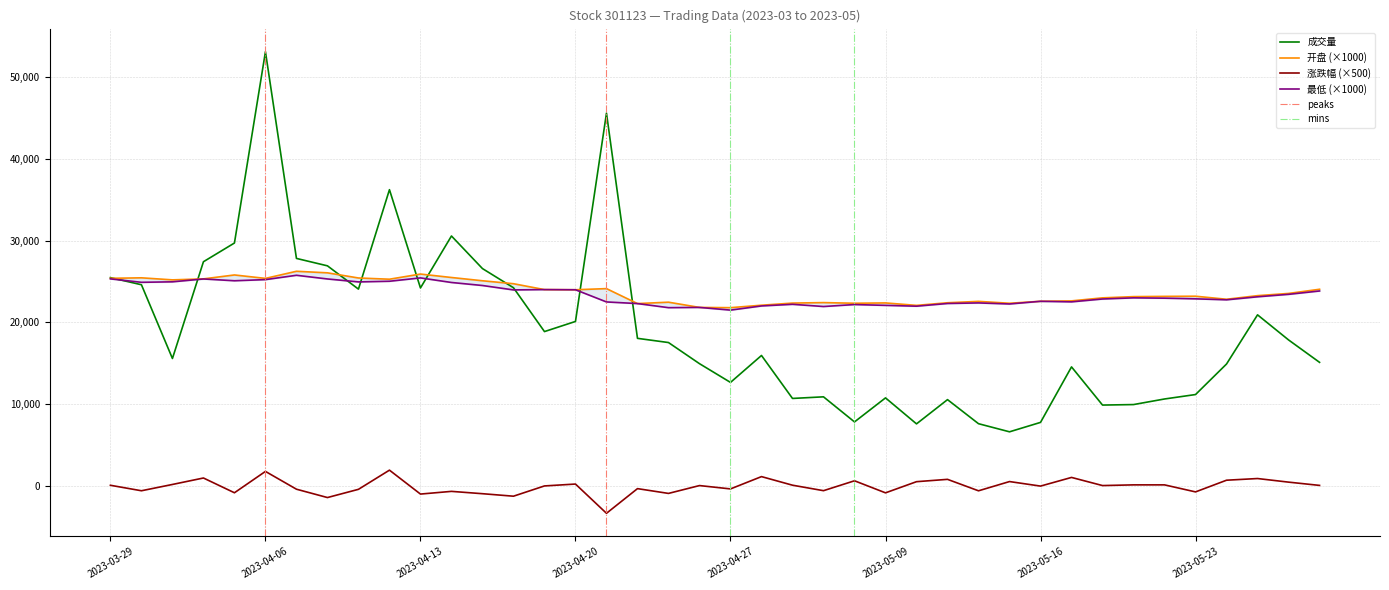

How many categories are shown in the chart?

40